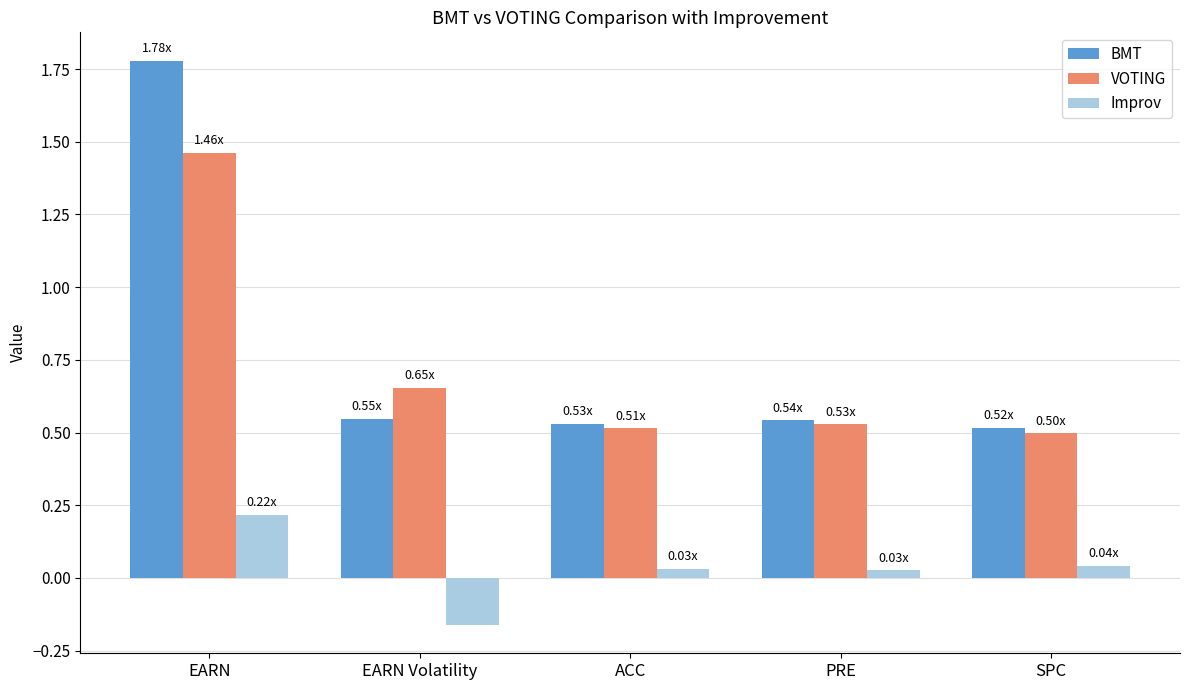

Between EARN and PRE, which series saw the biggest shift?

BMT